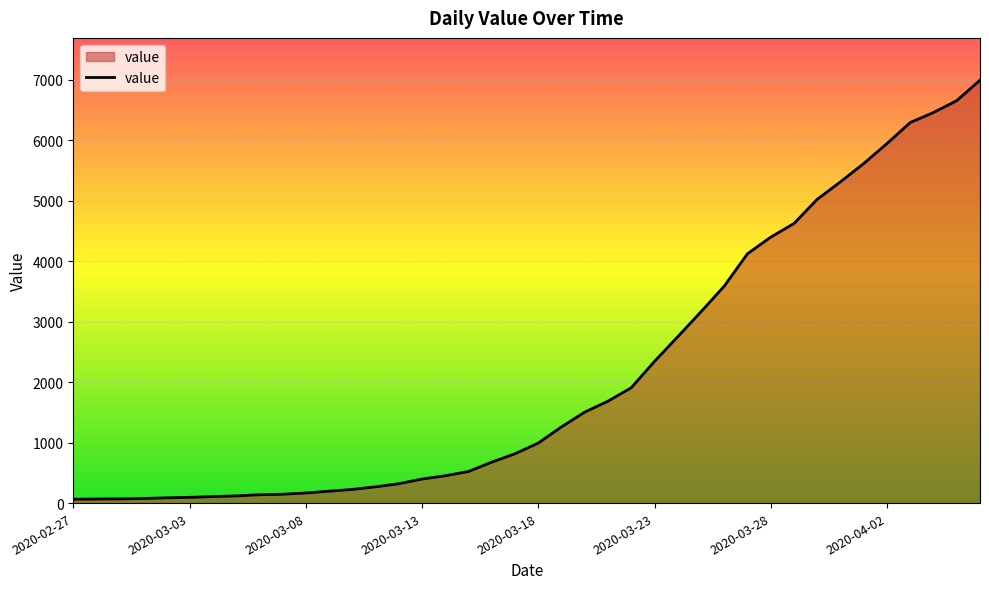

How many values are below 993?

20